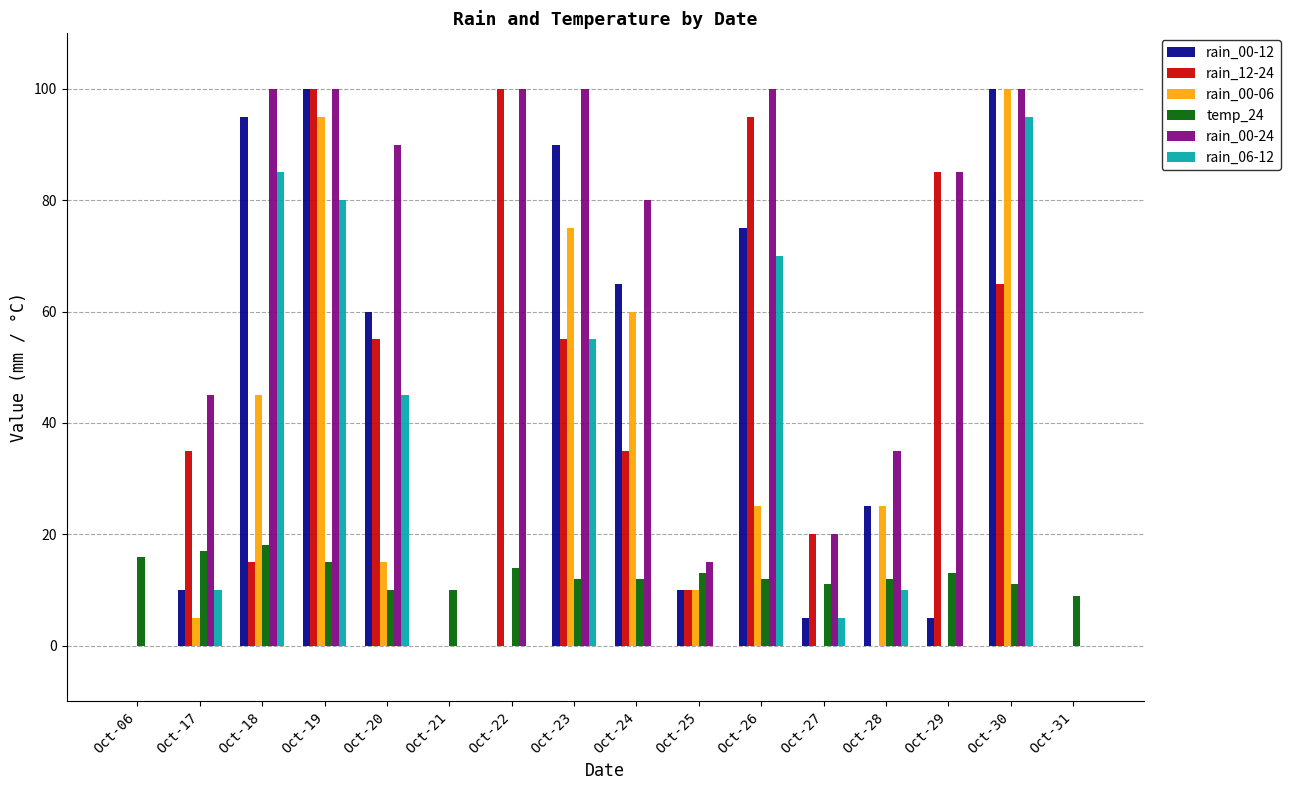

What is the average value of the rain_00-06 series?

28